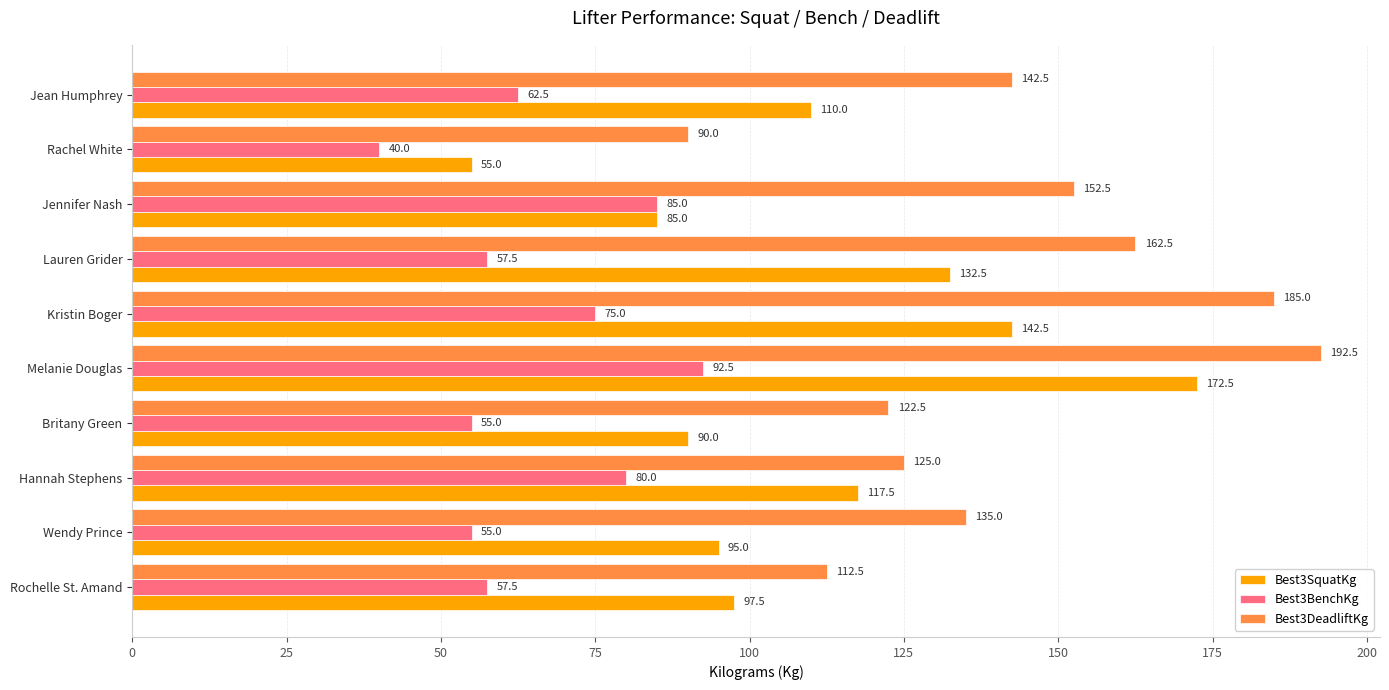

At which label does Best3BenchKg reach its minimum?

Rachel White